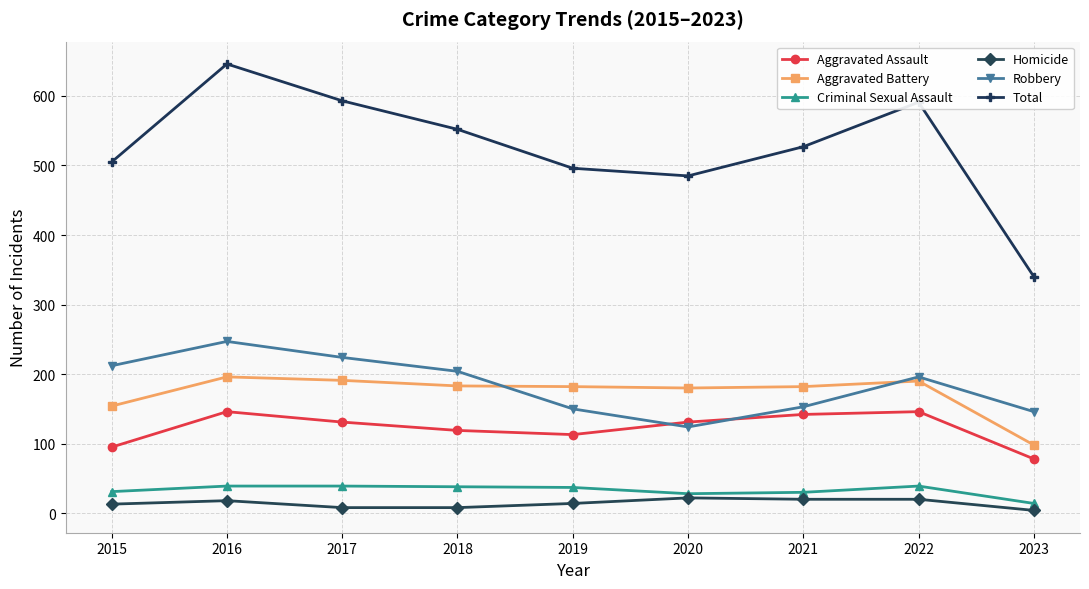

What is the total value across all series at 2023?

680